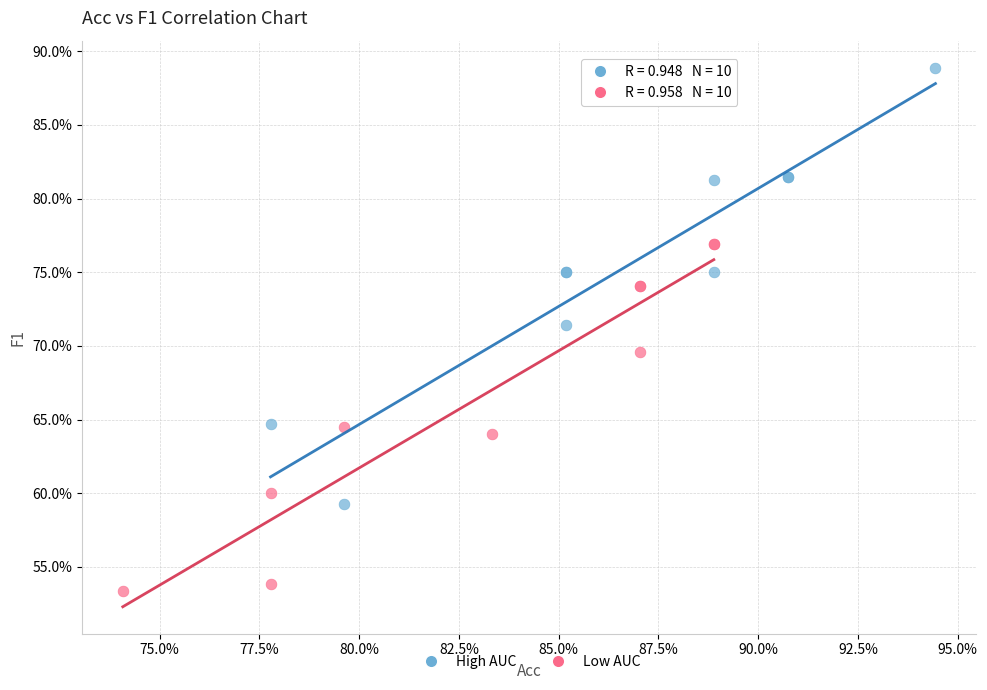

What are all the series names shown in the legend?

High AUC, Low AUC